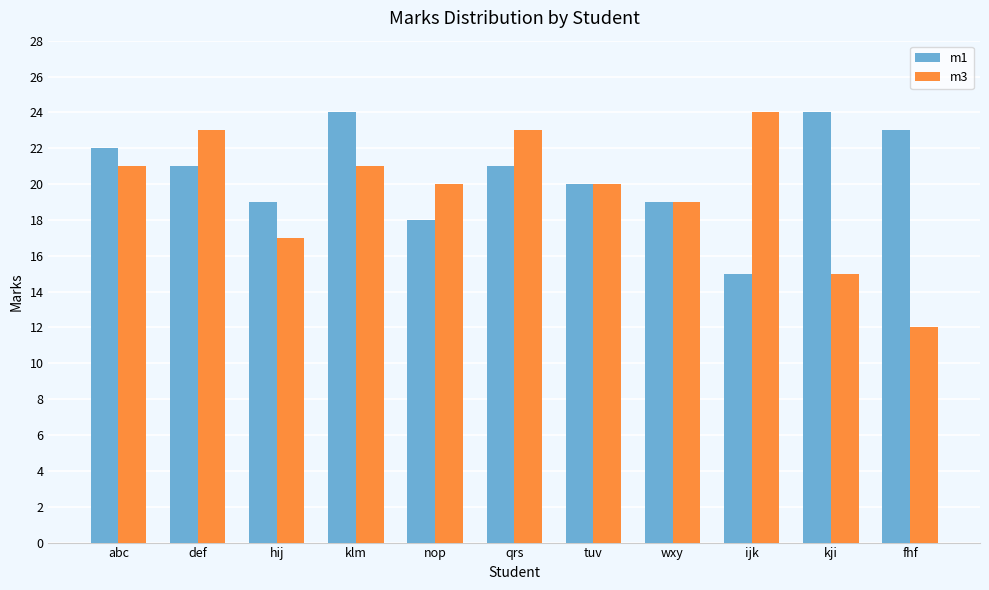

What is the greatest value displayed?

24